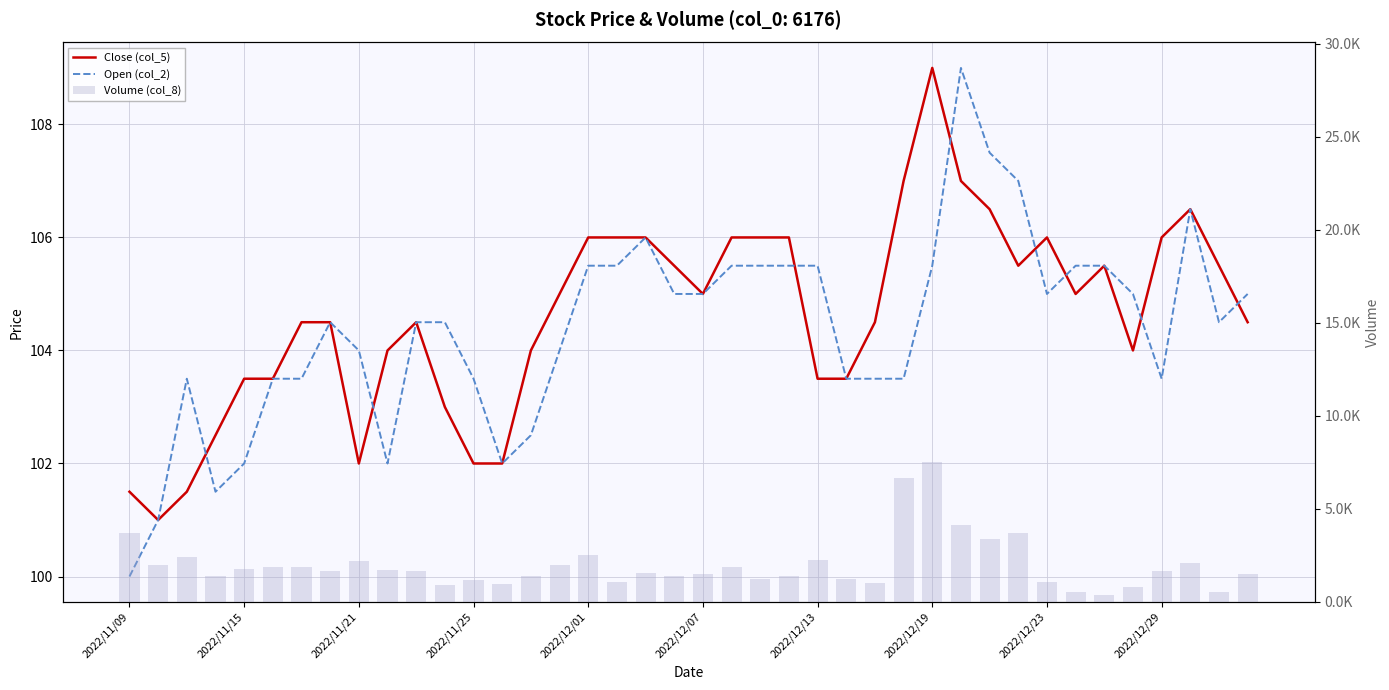

What is the approximate value of Close (col_5) at 15?

105.0